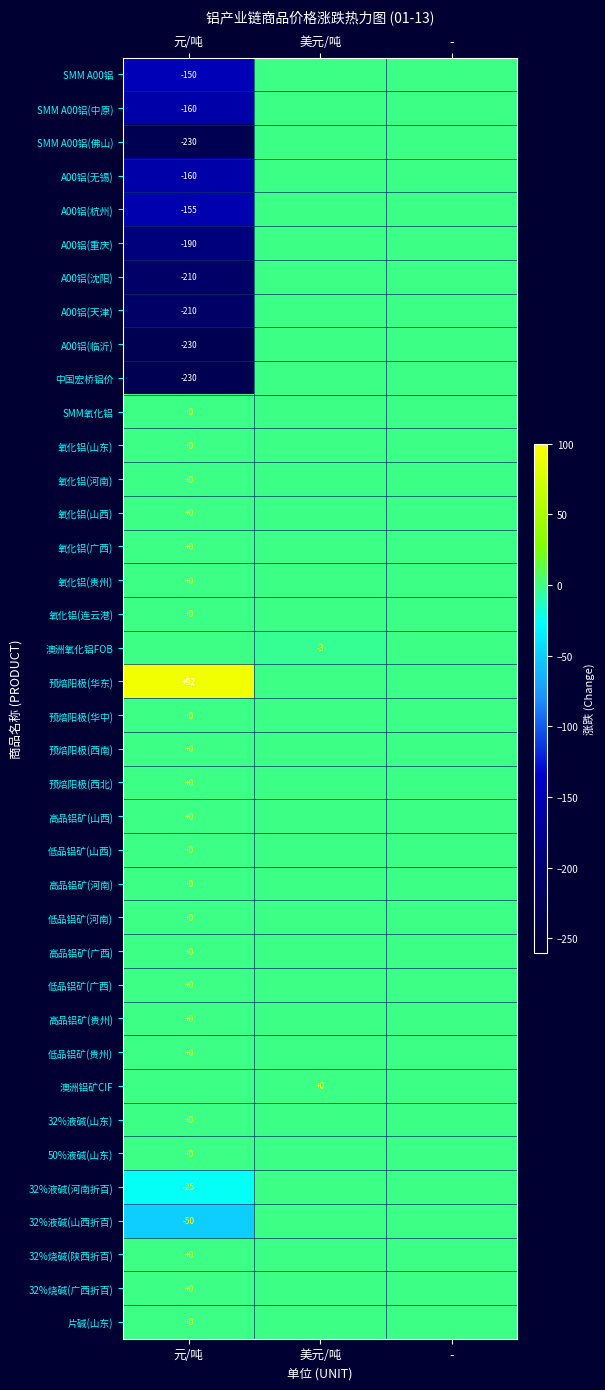

What is the smallest value displayed?

-230.0